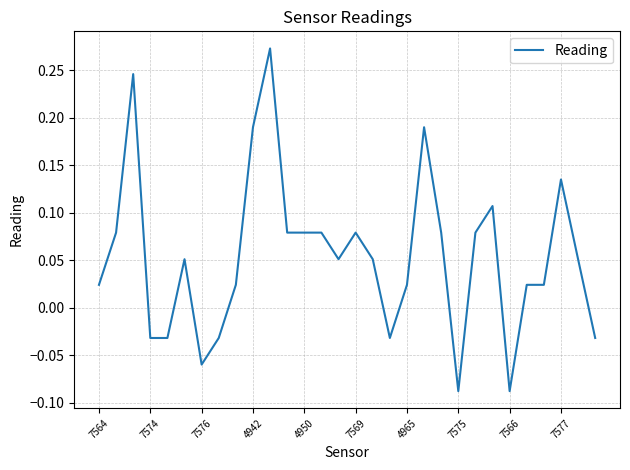

Does the chart display data point markers on the line(s)?

No